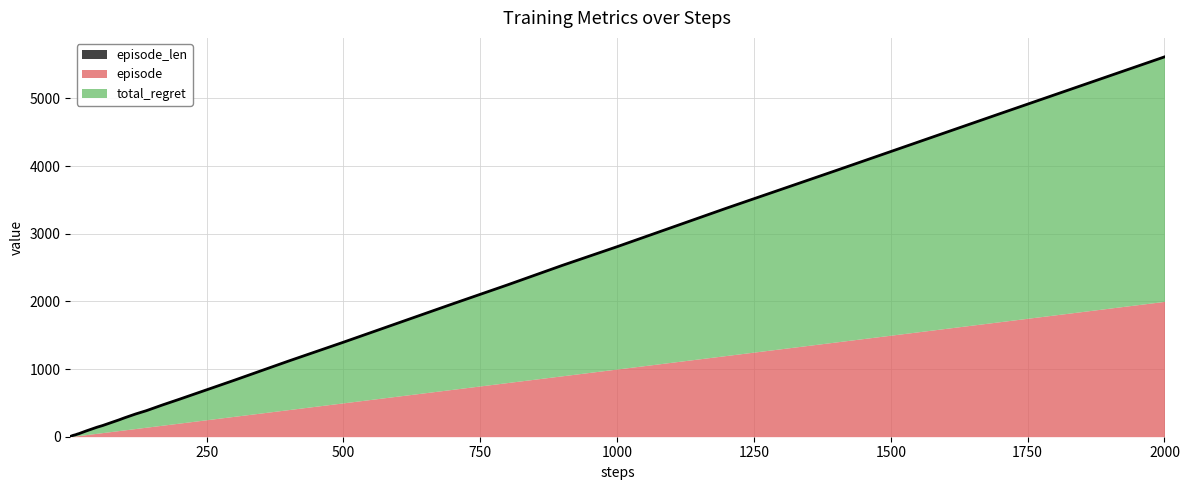

At which category is the sum across all series the highest?

2000